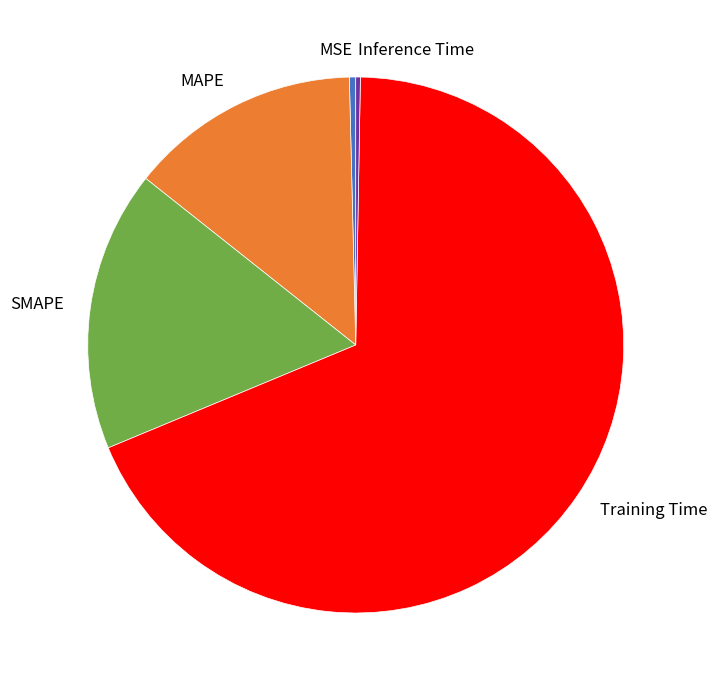

True or false: MSE accounts for 6% of the total.

False